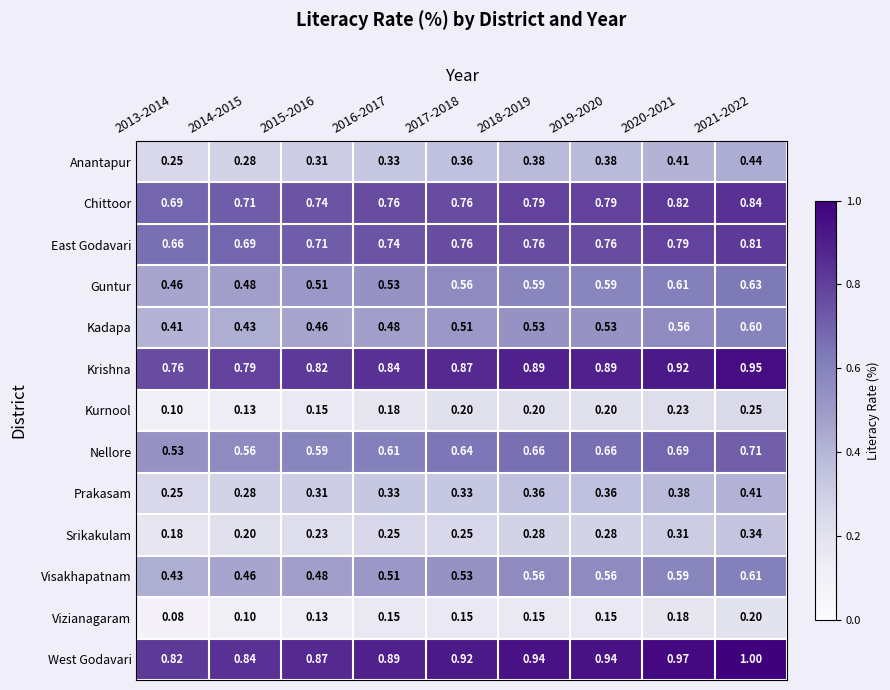

At how many categories does at least one series exceed 0?

9